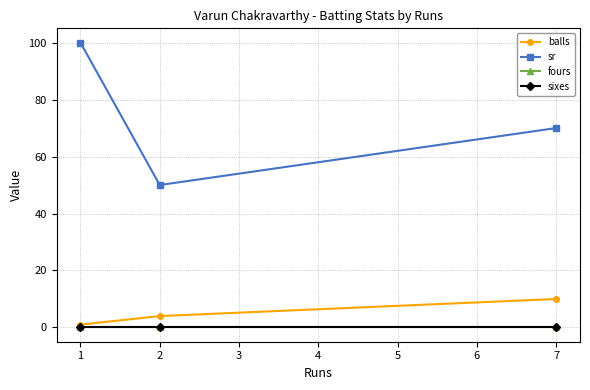

How many data points in balls are less than 4?

1